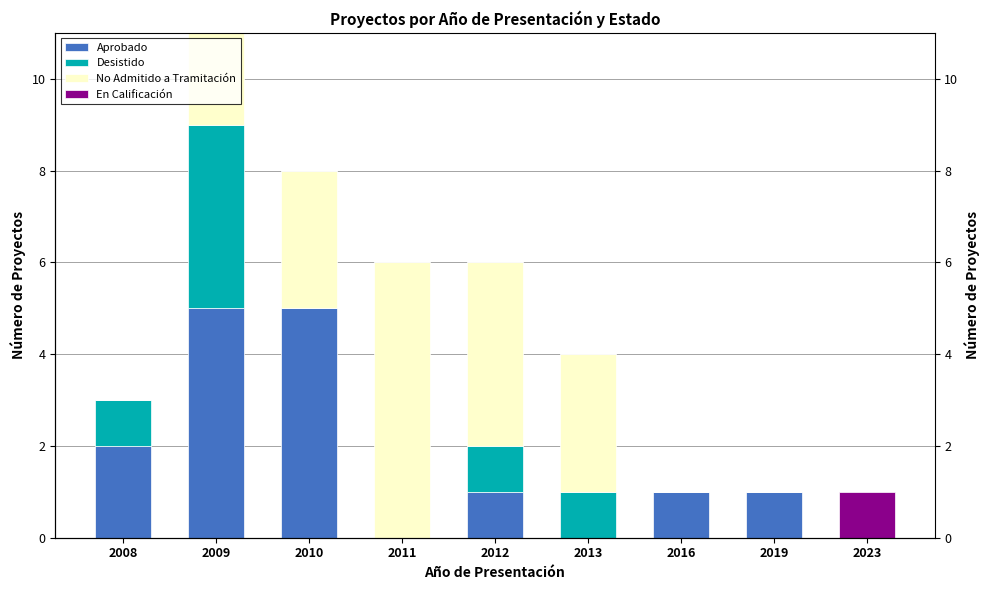

What is the sum of the Aprobado values at 2019 and 2008?

3